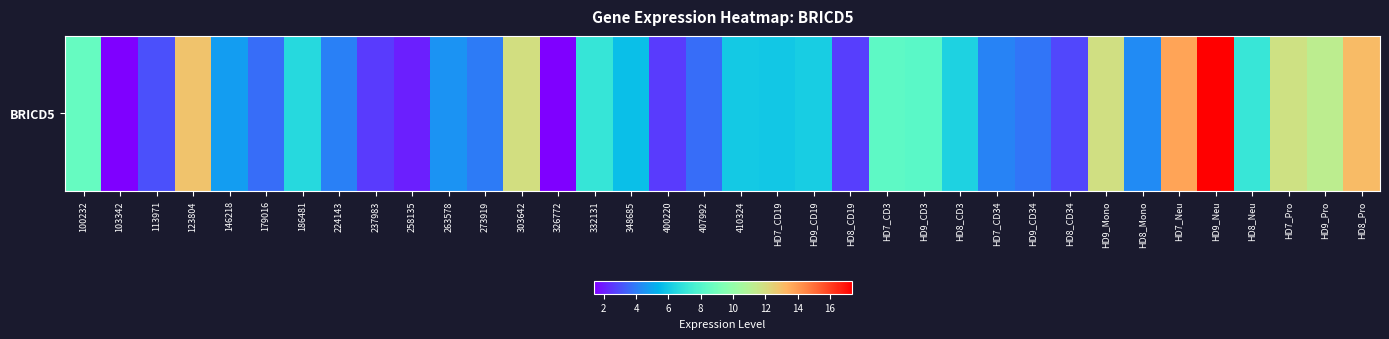

Where does the data first go above 5?

100232